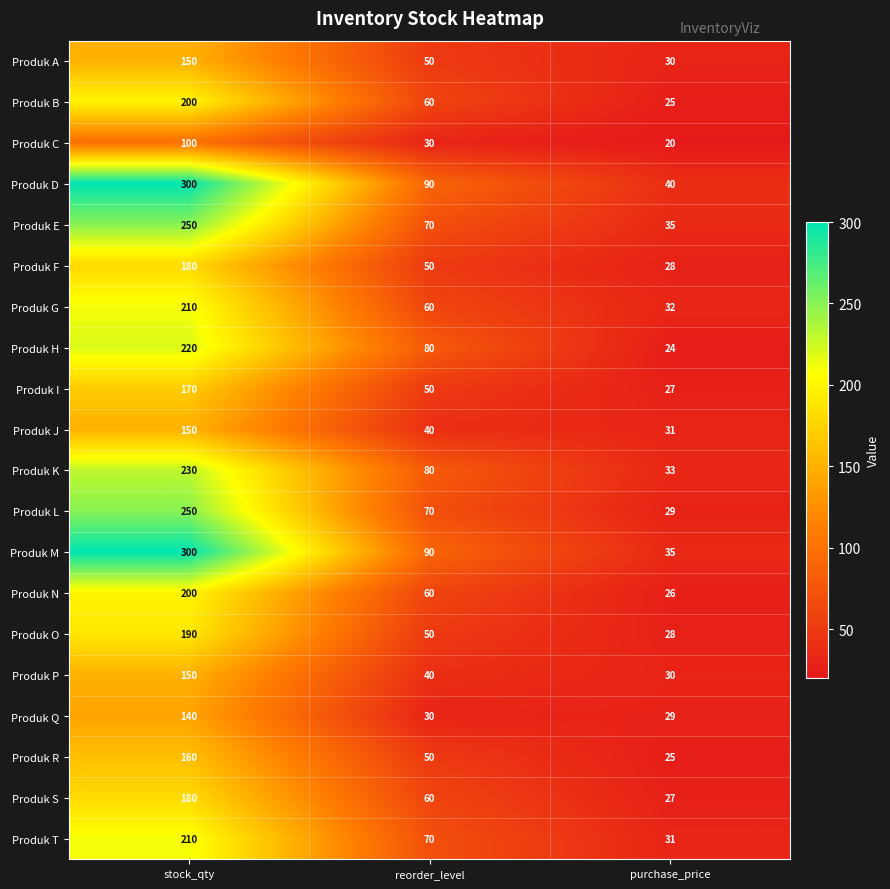

What is the difference between the highest and lowest values at purchase_price?

20